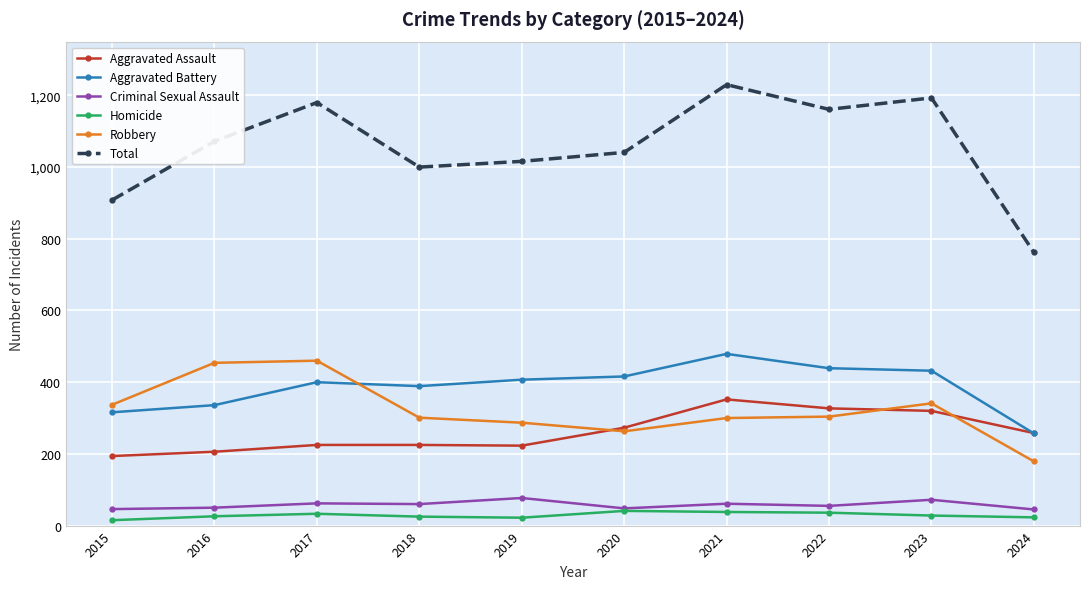

True or false: Criminal Sexual Assault and Total intersect in this chart.

False